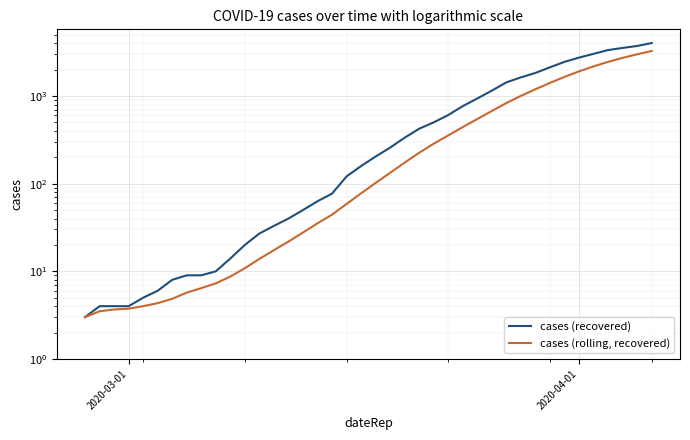

Reading left to right, extract all data points from this chart.

cases (recovered): 3.0	4.0	4.0	4.0	5.0	6.0	8.0	9.0	9.0	10.0	14.0	20.0	27.0	33.0	40.0	50.0	63.0	77.0	121.0	159.0	204.0	258.0	335.0	424.0	501.0	607.0	768.0	938.0	1153.0	1433.0	1634.0	1836.0	2129.0	2455.0	2745.0	3032.0	3348.0	3539.0	3728.0	4026.0
cases (rolling, recovered): 3.0	3.5	3.7	3.8	4.0	4.3	4.9	5.7	6.4	7.3	8.7	10.9	13.9	17.4	21.9	27.7	35.3	44.3	58.7	77.6	102.0	133.1	173.9	225.4	286.0	355.4	442.4	547.3	675.1	832.0	1004.9	1195.6	1413.0	1654.0	1912.1	2180.6	2454.1	2726.3	2996.6	3267.6